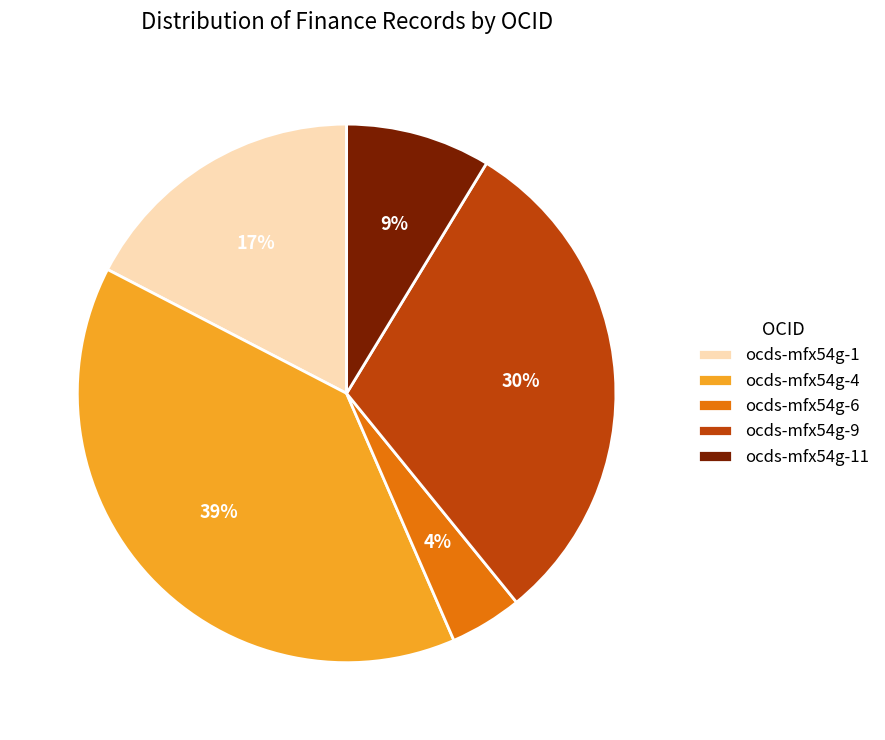

True or false: ocds-mfx54g-6 accounts for 4% of the total.

True